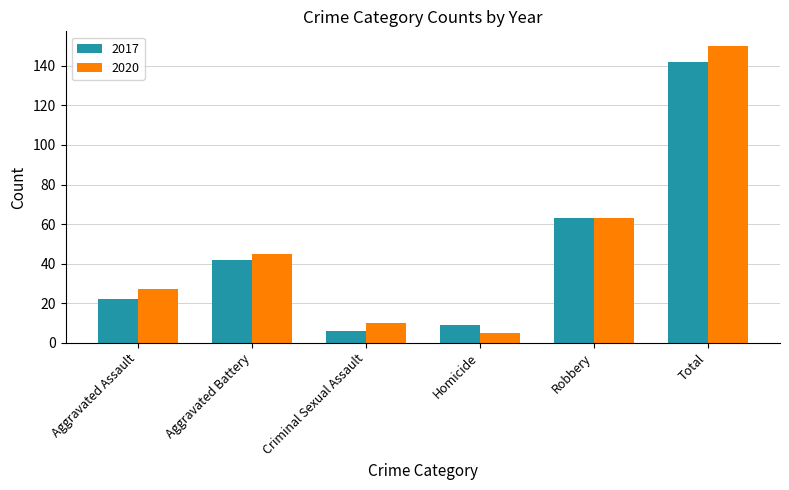

List the labels in order of 2017 value, largest first.

Total, Robbery, Aggravated Battery, Aggravated Assault, Homicide, Criminal Sexual Assault